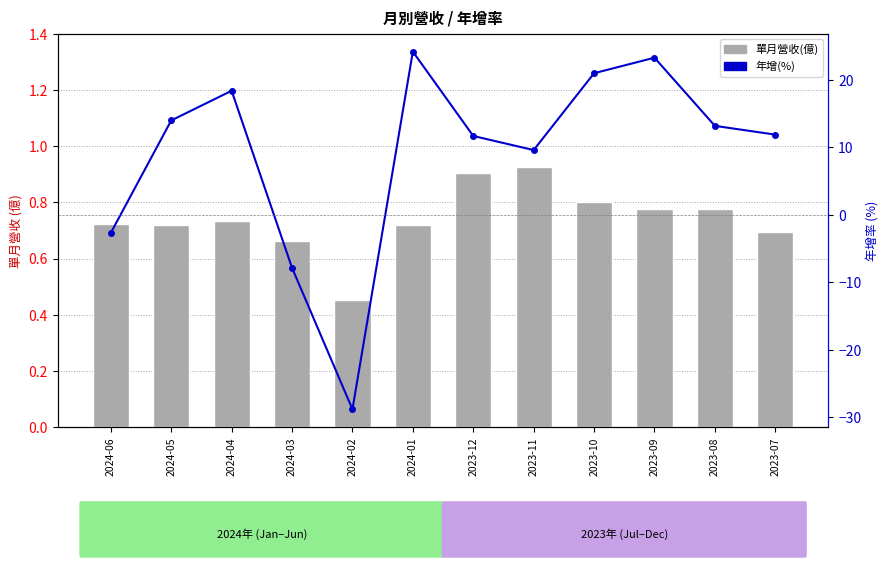

The value of 年增(%) at 2023-09 is 11.5. True or false?

False